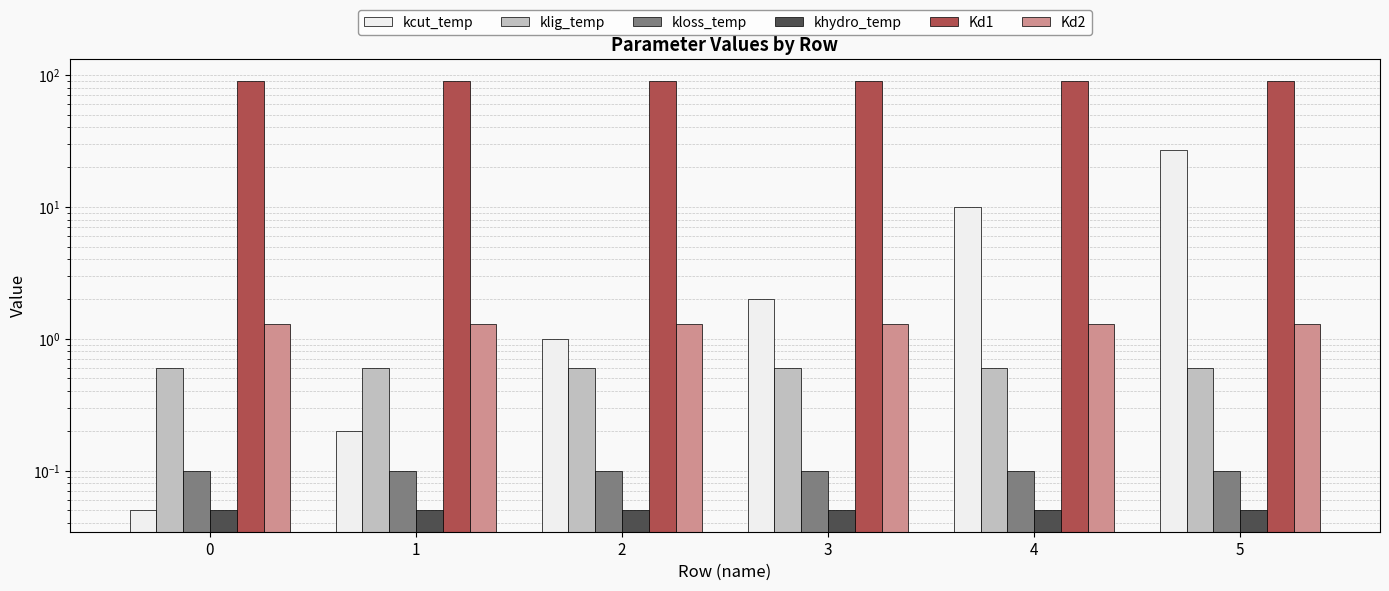

Which series has the widest spread of values?

kcut_temp